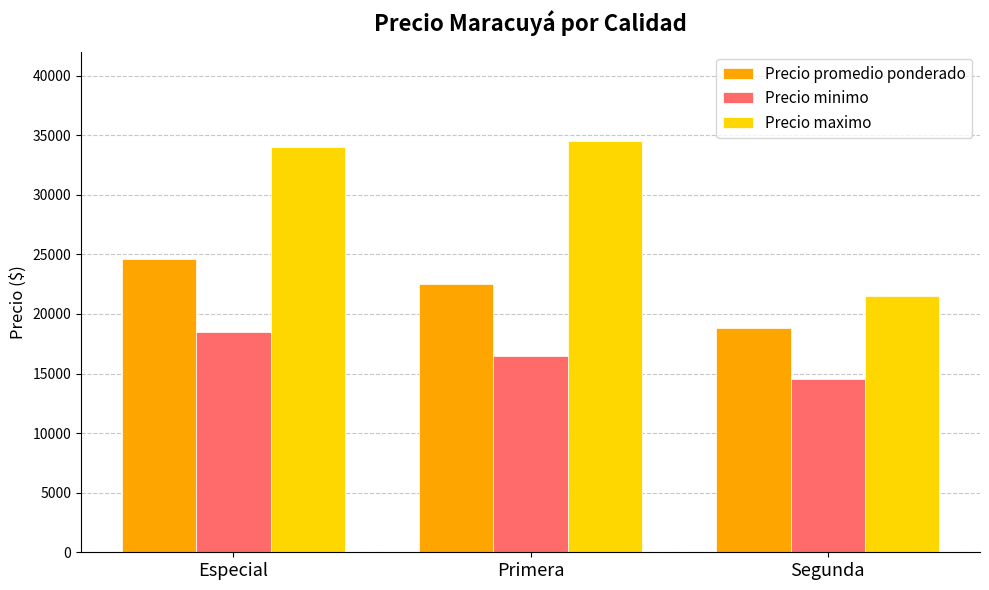

How many bars are there in total?

9